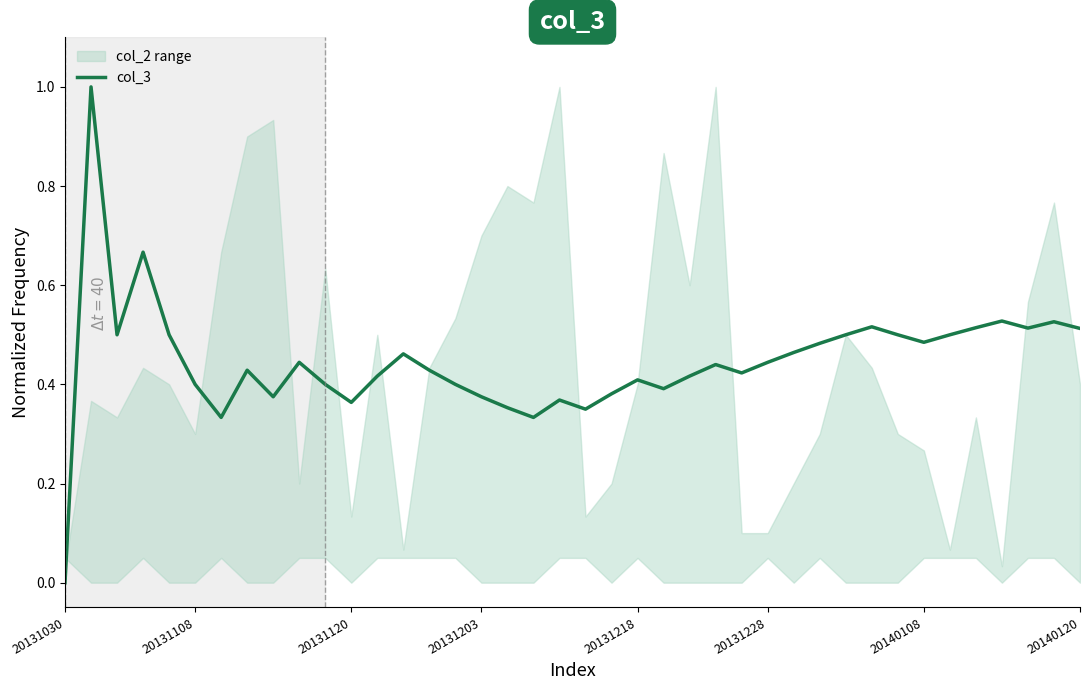

Does the chart display data point markers on the line(s)?

No